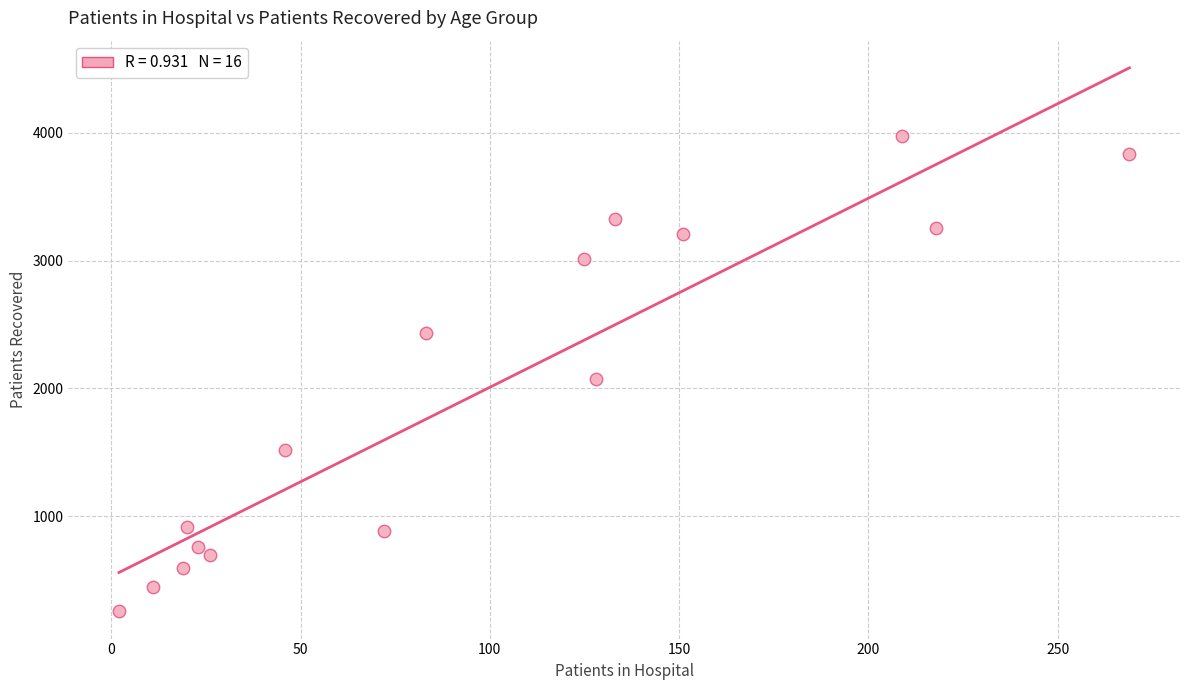

What is the range of X values (max minus min)?

267